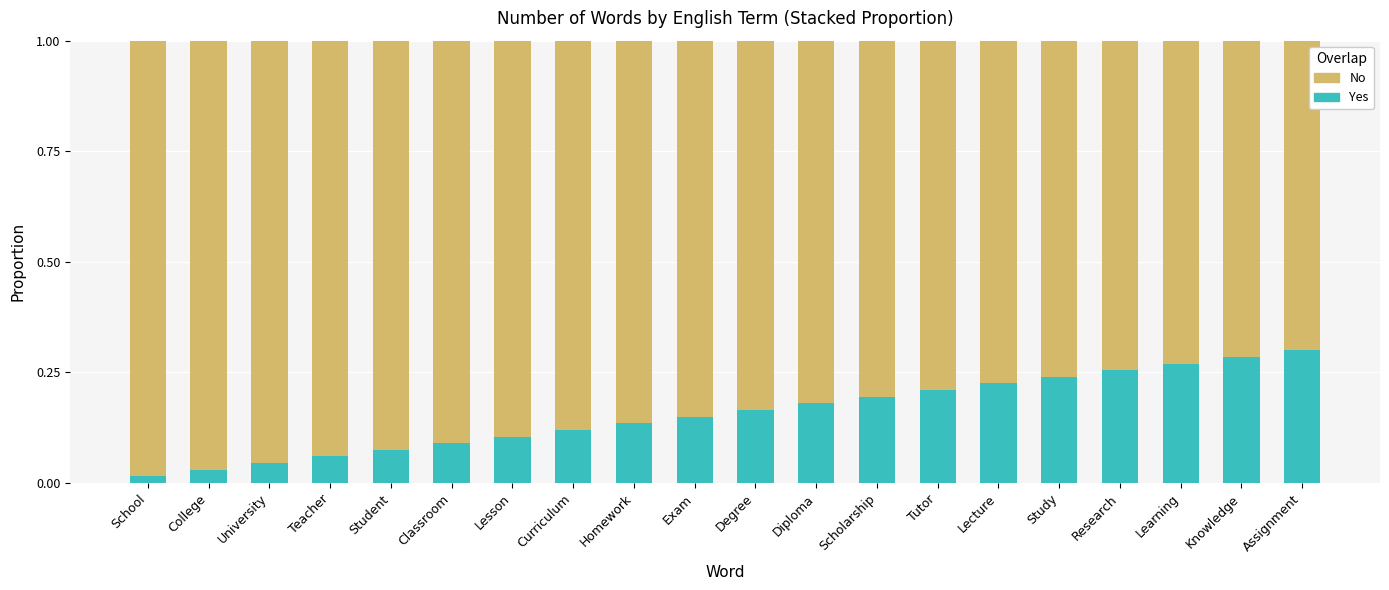

What is the sum of the Yes values at Study and Exam?

0.4